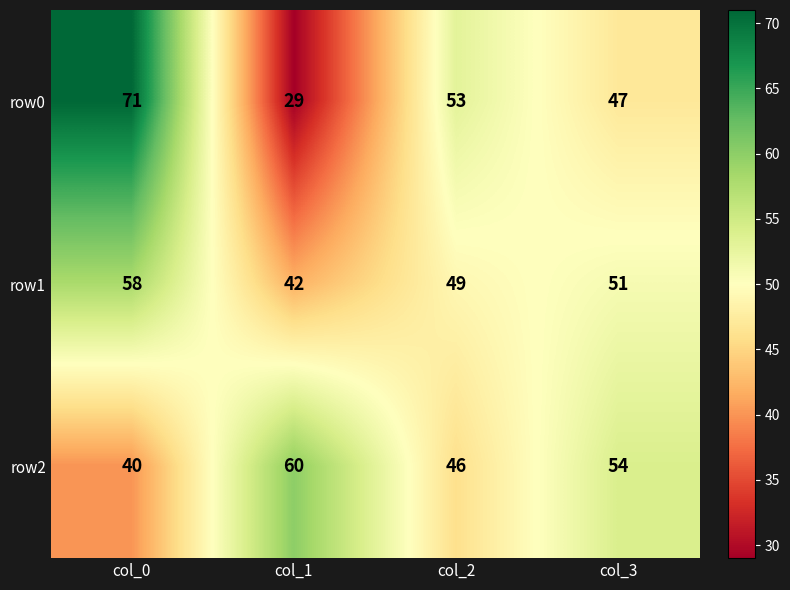

How many row1 values are between 49 and 58?

3